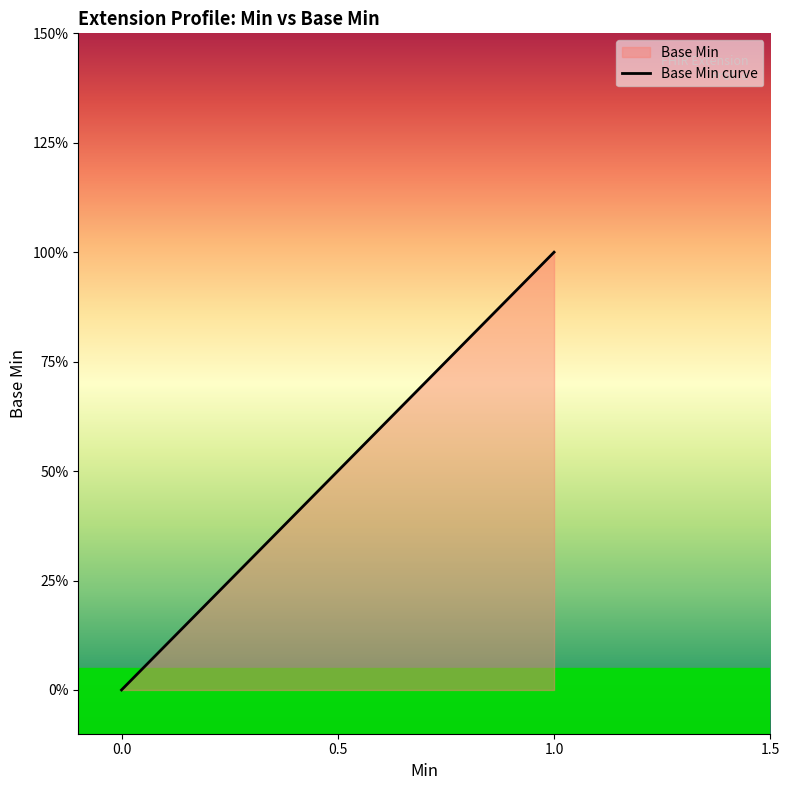

What is the greatest value displayed?

1